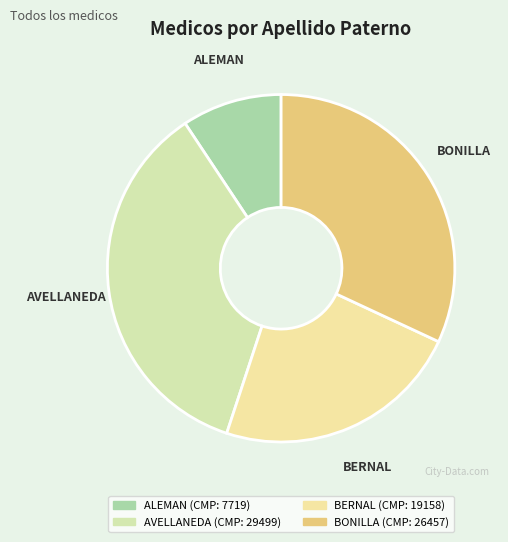

Between ALEMAN and AVELLANEDA, which is larger?

AVELLANEDA